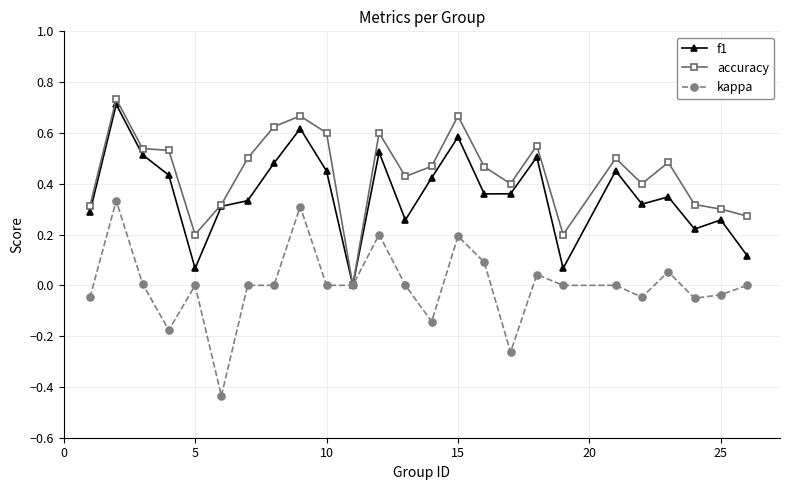

List the series in order of their overall mean, highest first.

accuracy, f1, kappa